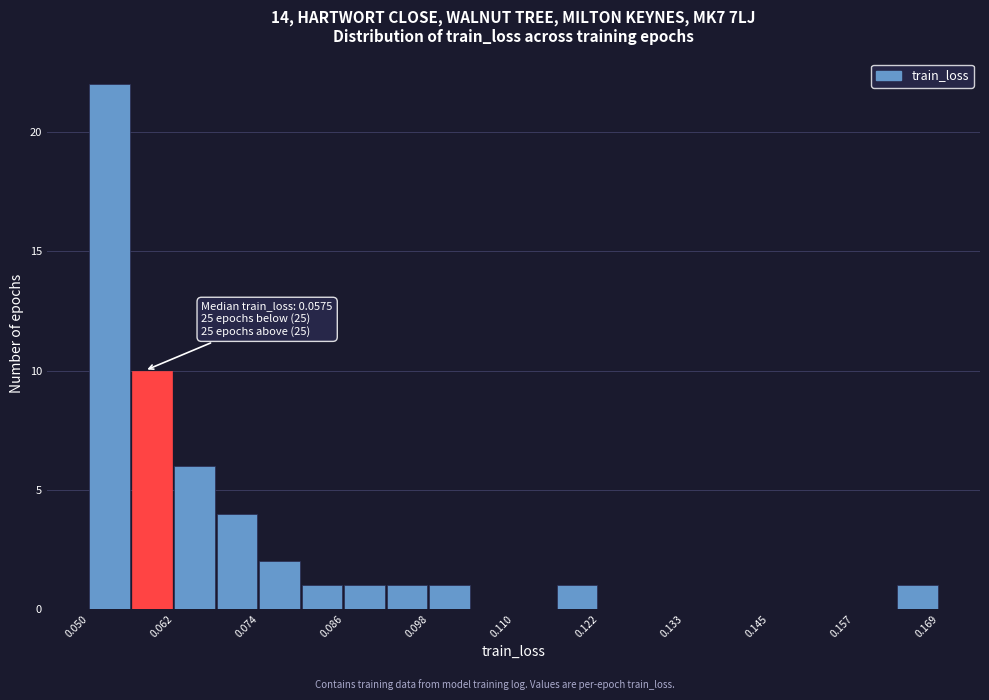

Around what value on the x-axis is the tallest bar? Give the approximate position of its centre, as read against the axis.

0.052